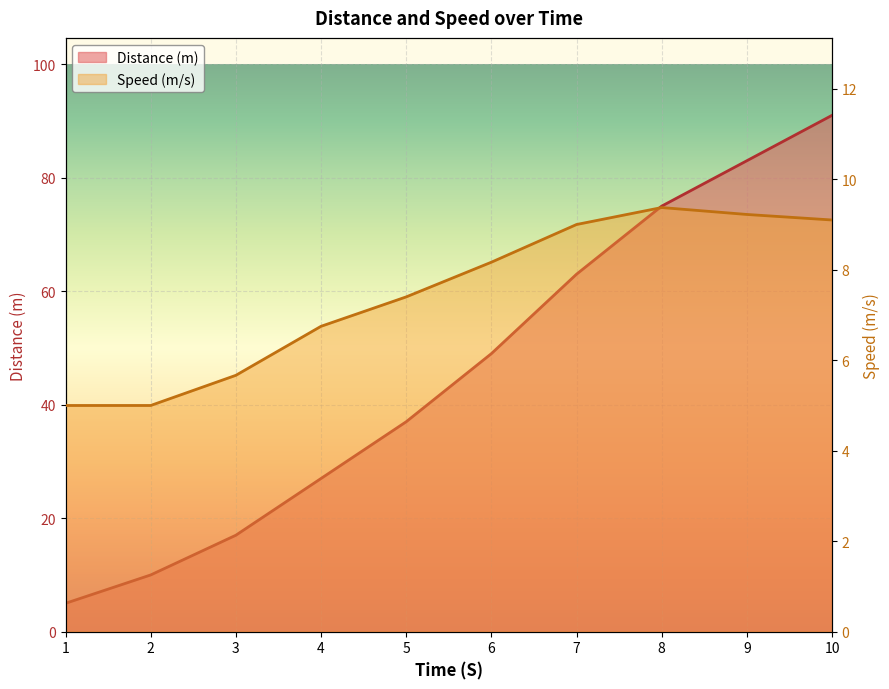

At which category does the chart reach its minimum across all series?

1